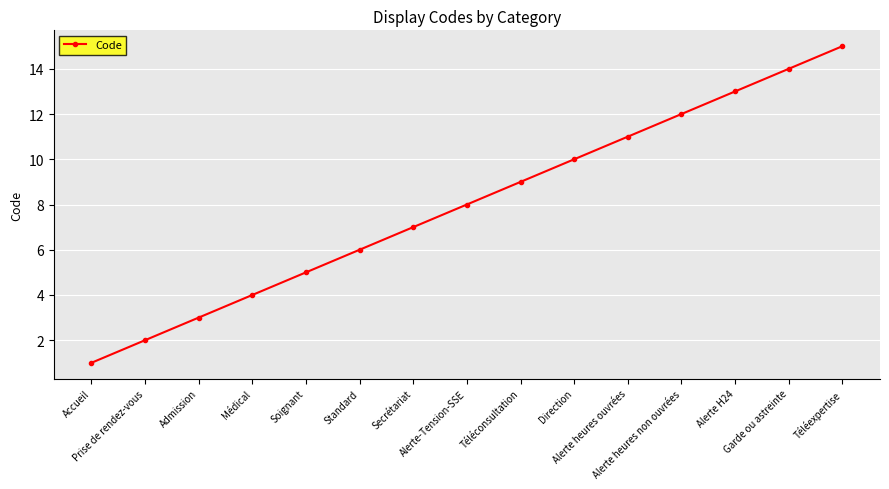

Reading right to left, what are all the values shown in this chart?

15	14	13	12	11	10	9	8	7	6	5	4	3	2	1